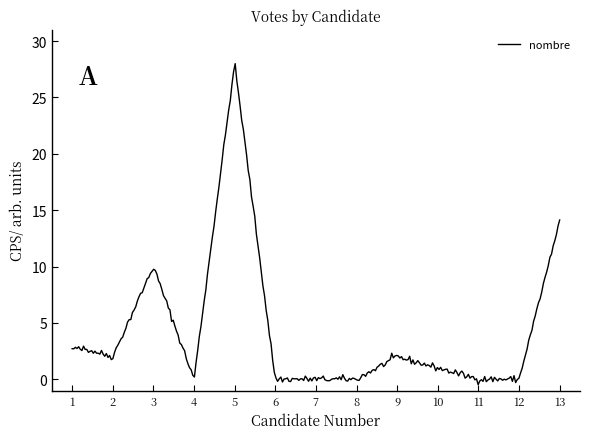

What is the difference between the maximum and minimum values?

28.5